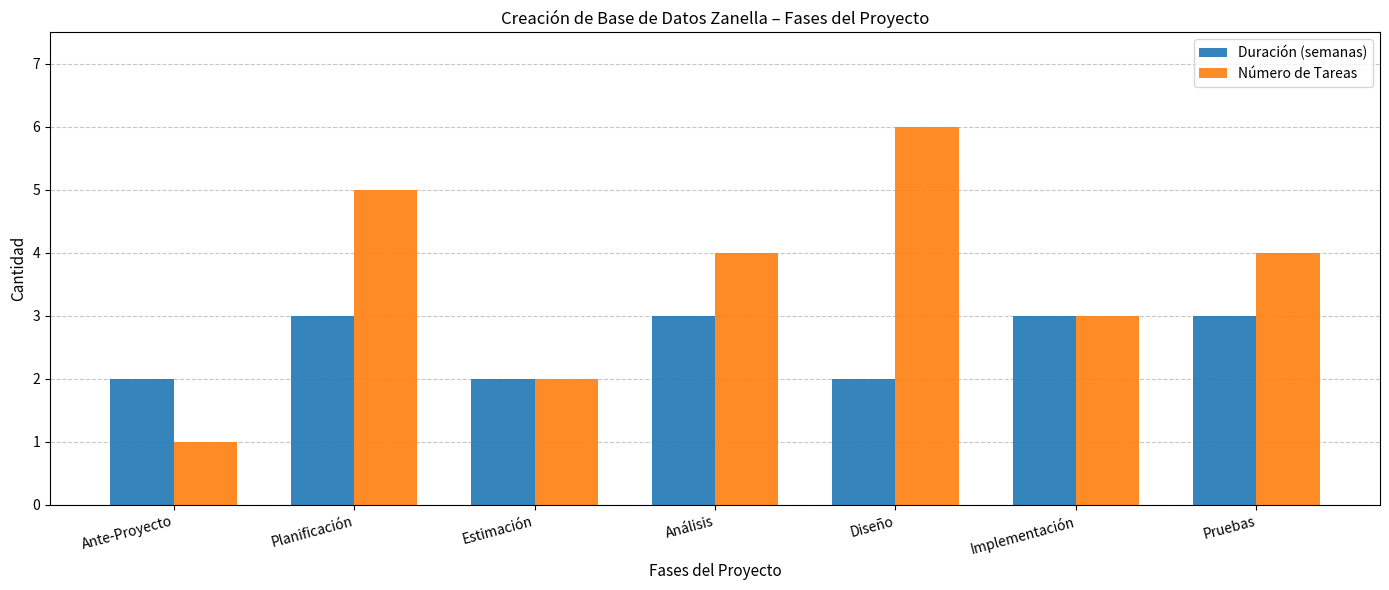

What is the label of the 5th bar from the right?

Estimación